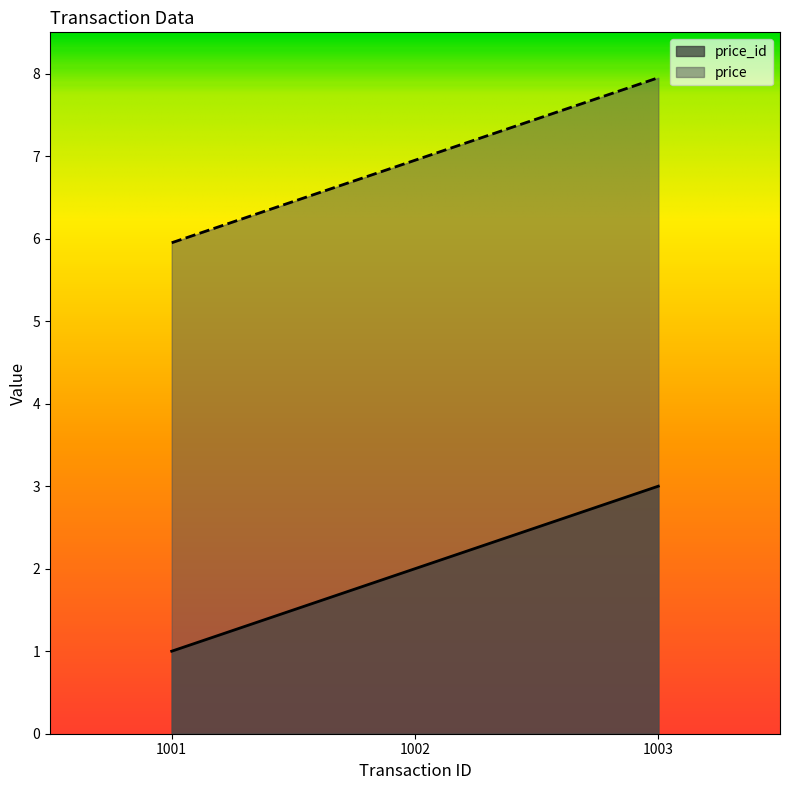

At how many categories does at least one series exceed 6?

2